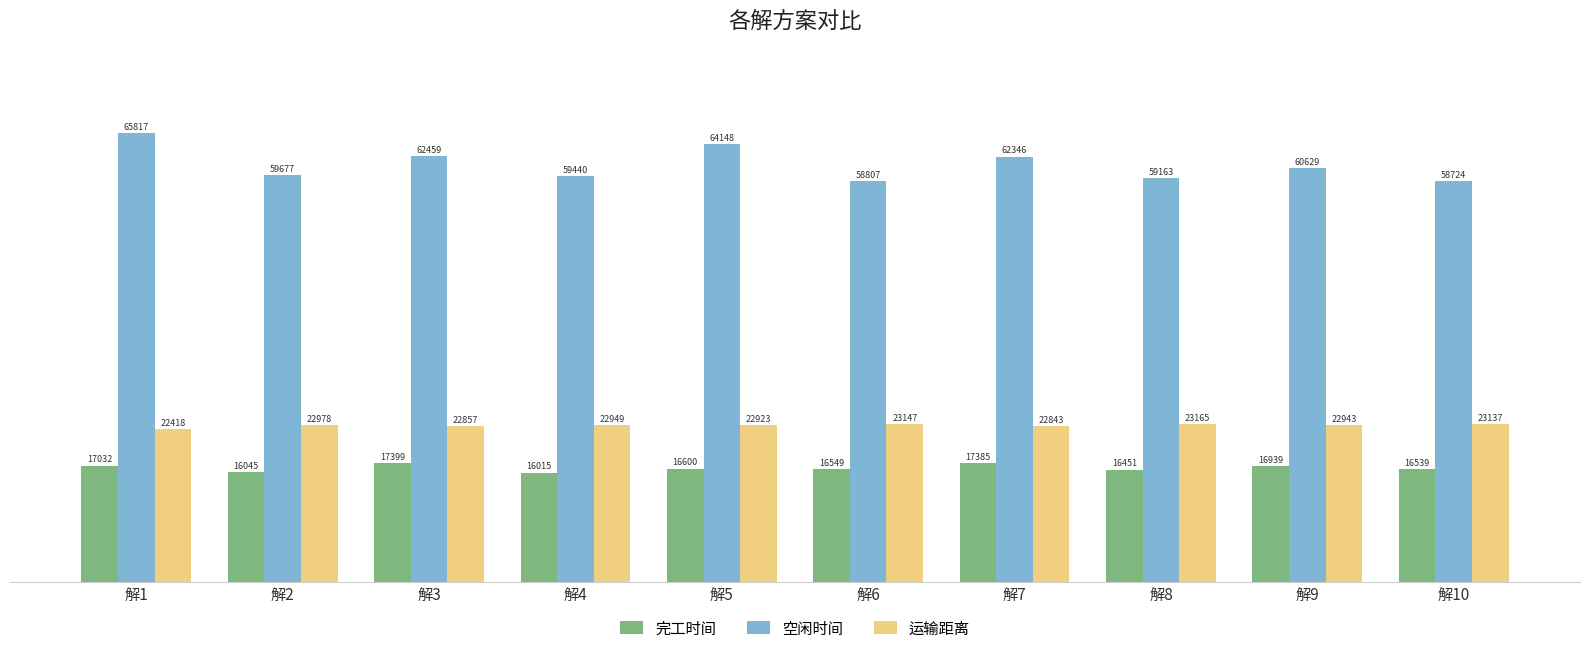

What is the smallest value displayed?

16014.9